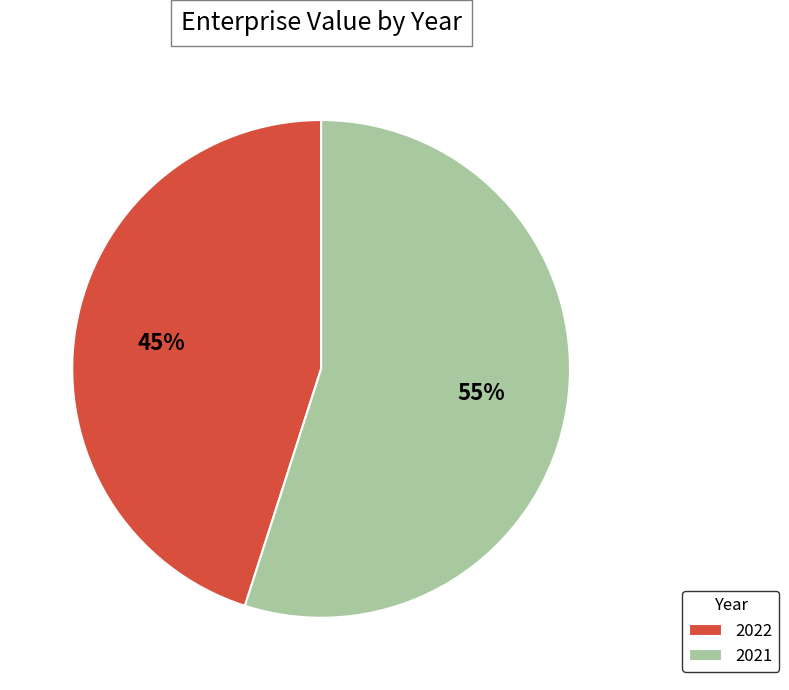

Is 2022 the majority of the pie?

No